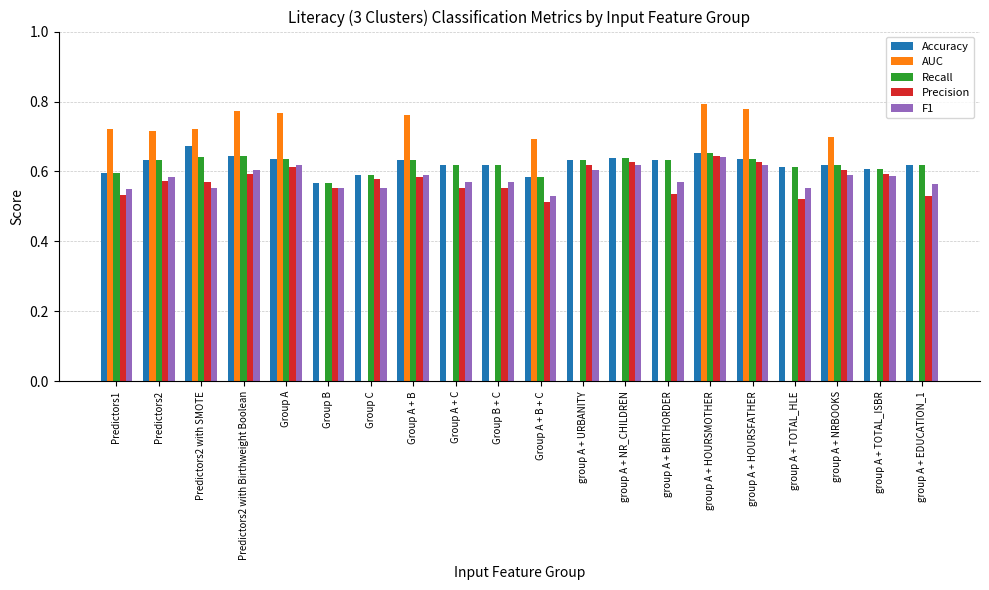

Is it true that AUC equals 0.5 at group A + HOURSMOTHER?

False